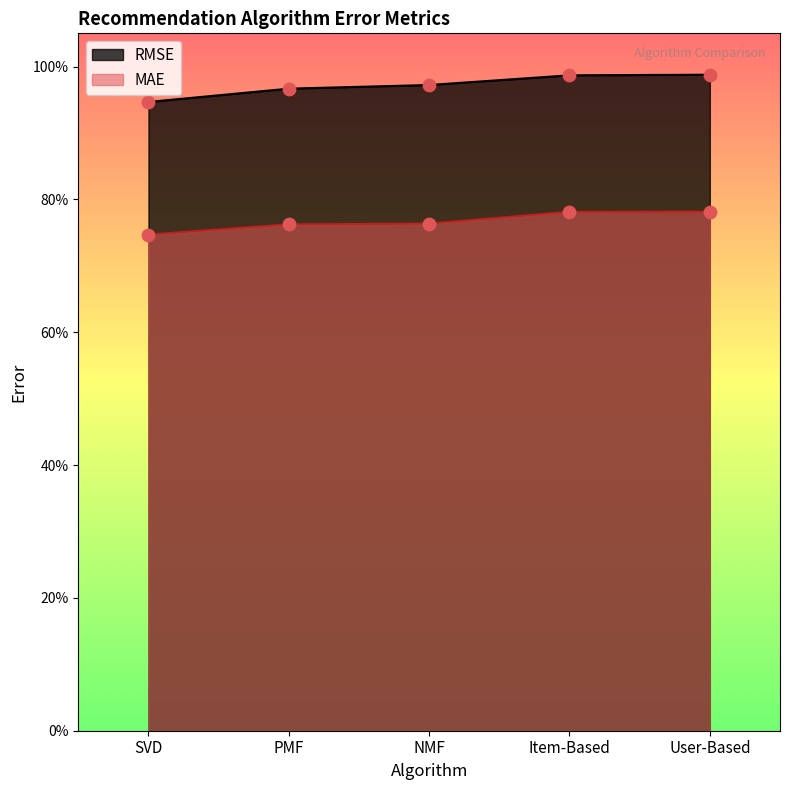

Which series has the widest spread of Y values?

RMSE